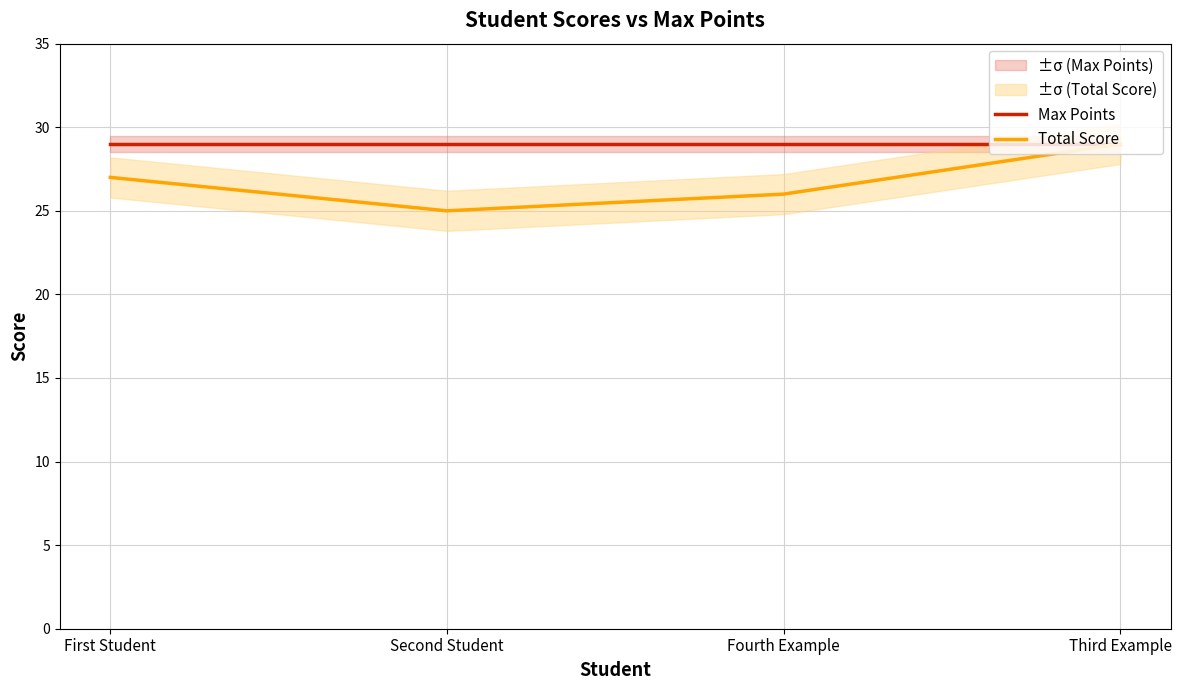

At which category does the chart reach its peak across all series?

First Student